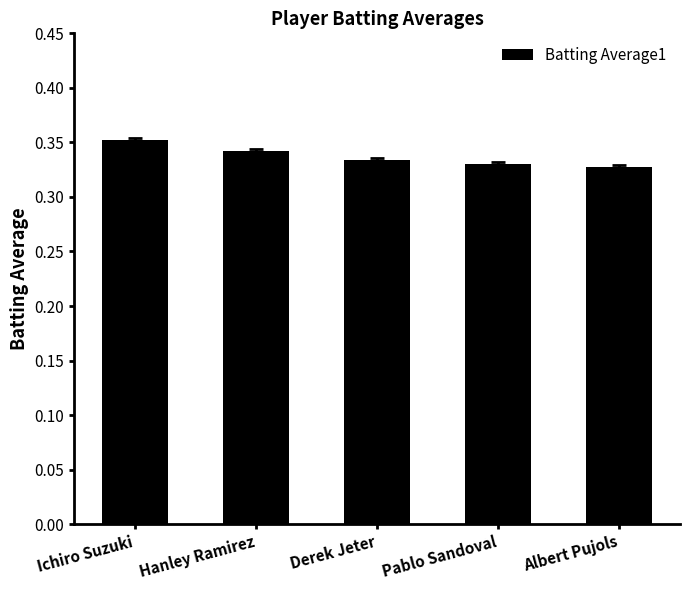

True or false: the data shows 0.2 at Ichiro Suzuki.

False